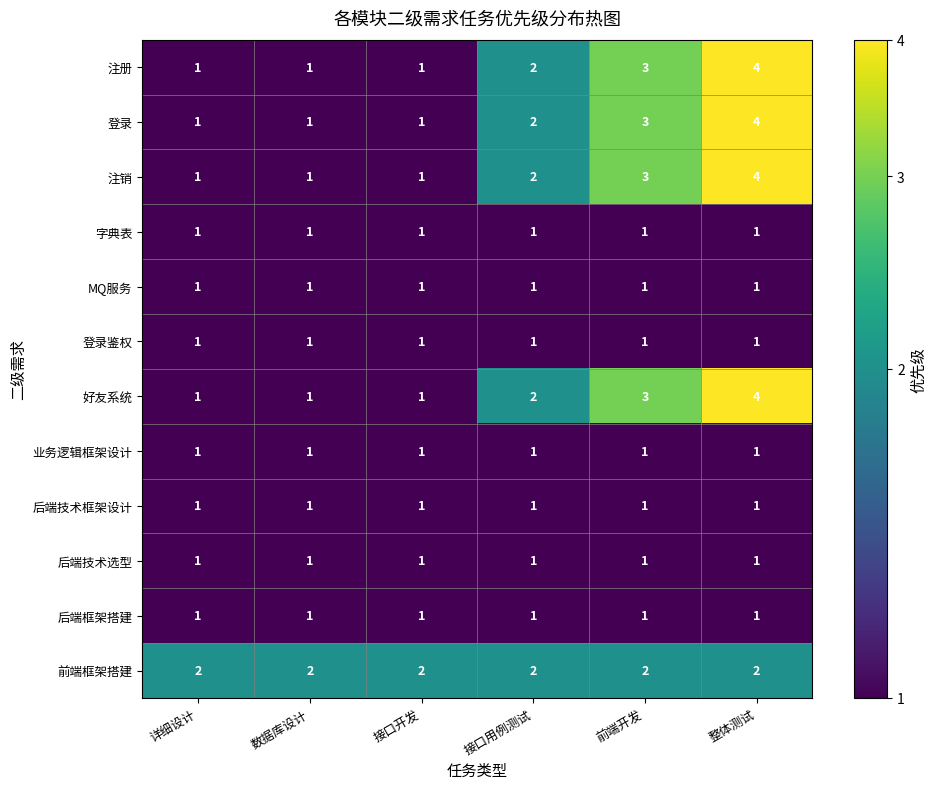

What is the sum of all 注册 values?

12